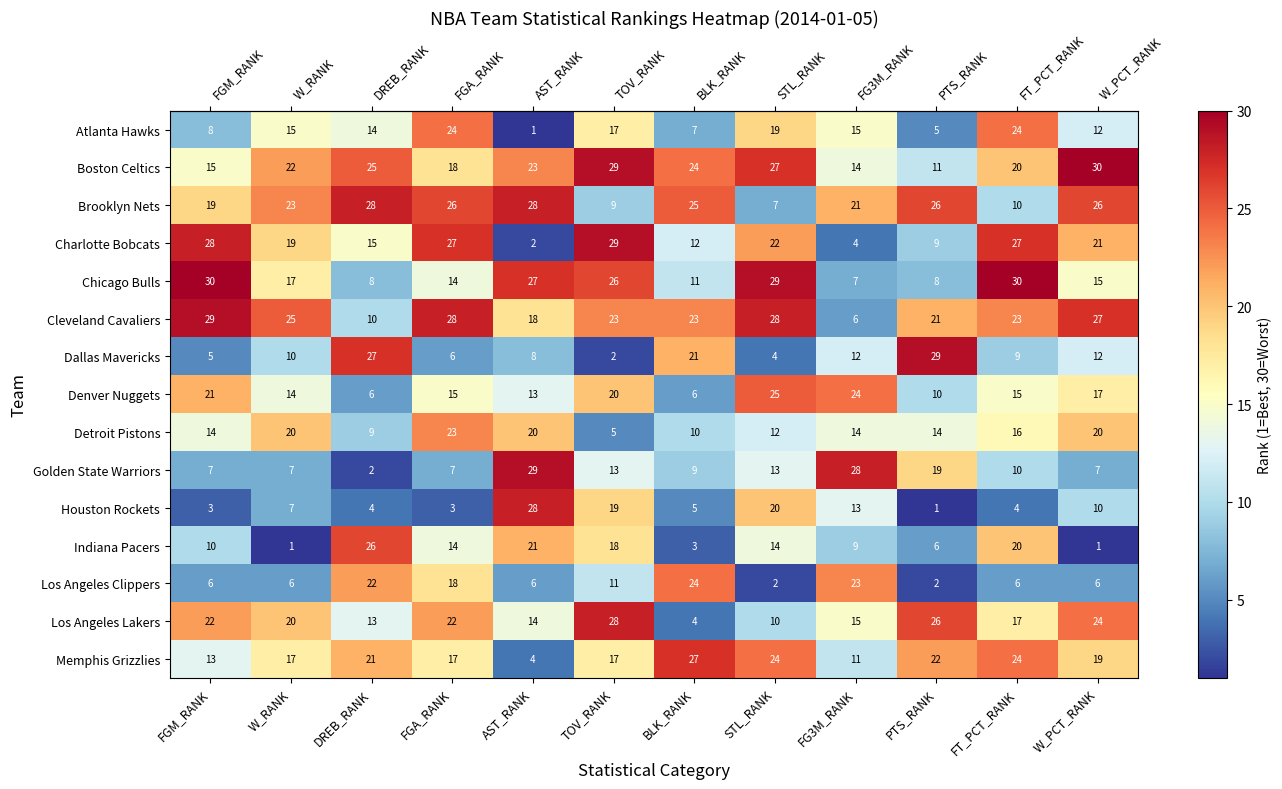

Between DREB_RANK and BLK_RANK, which series saw the biggest shift?

Indiana Pacers